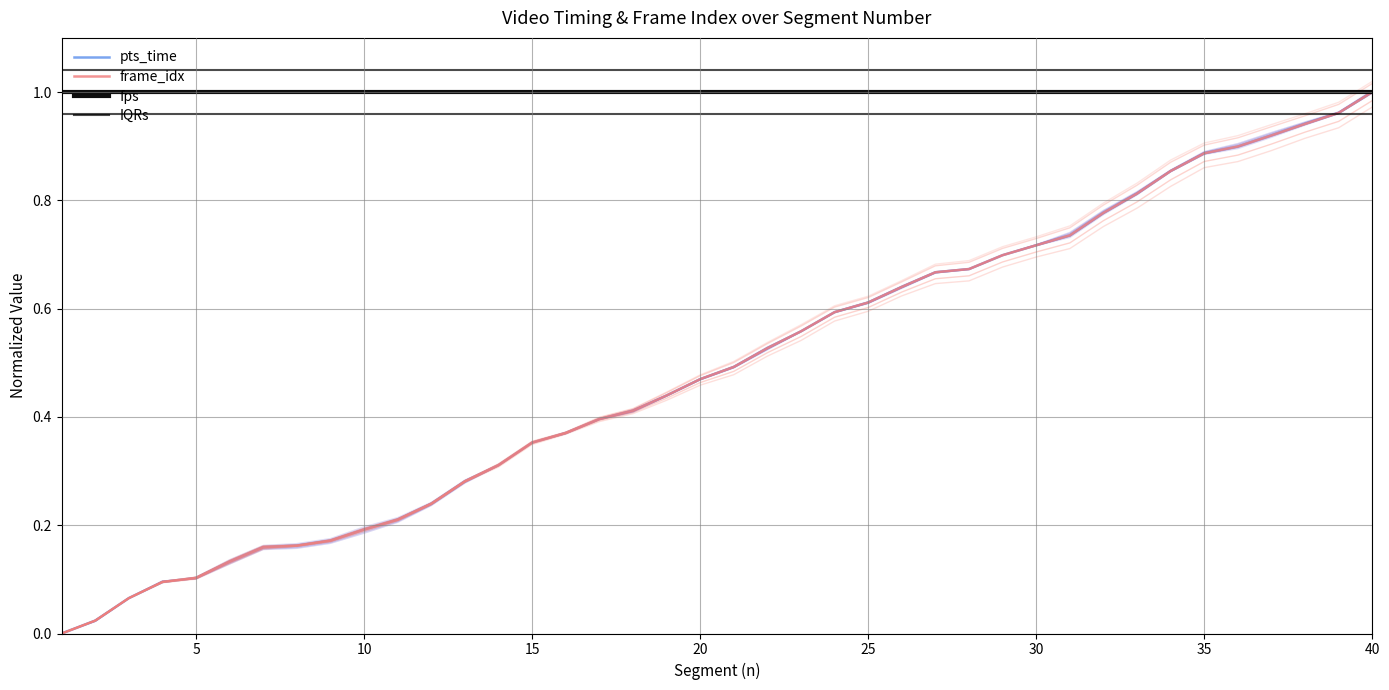

The pts_time series shows 0.4 at 31. True or false?

False